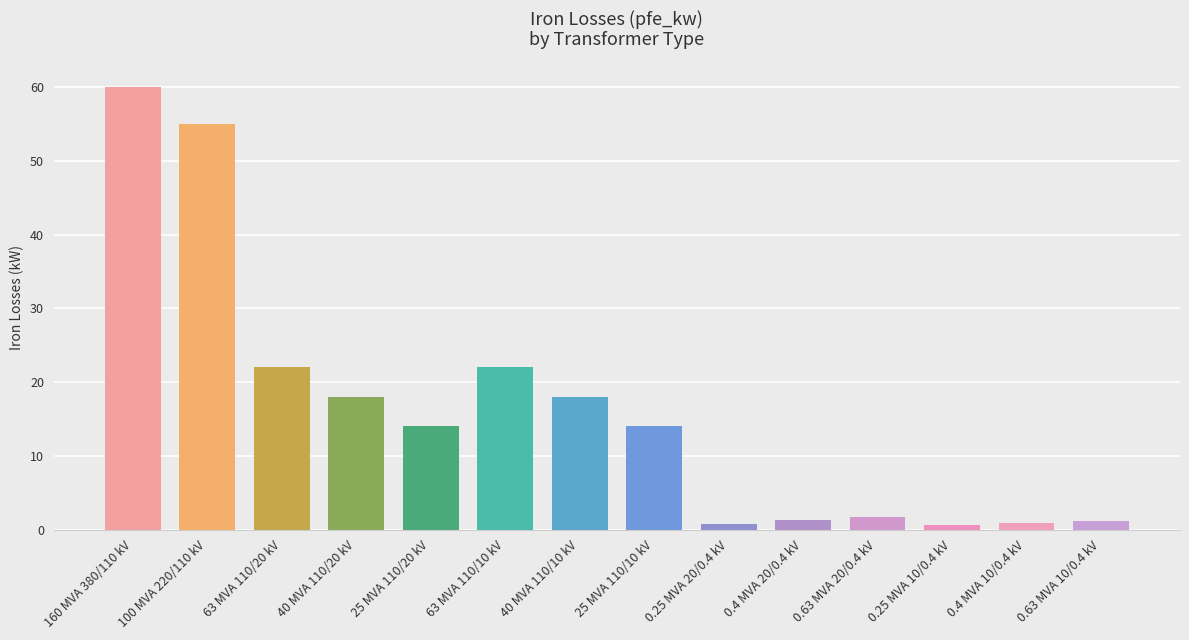

What is the difference between the maximum and minimum values?

59.4